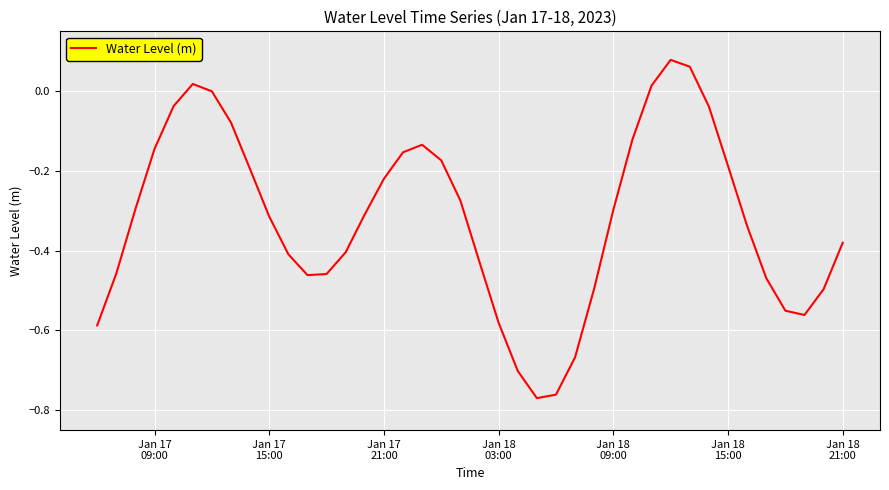

What is the difference between the maximum and minimum values?

0.8